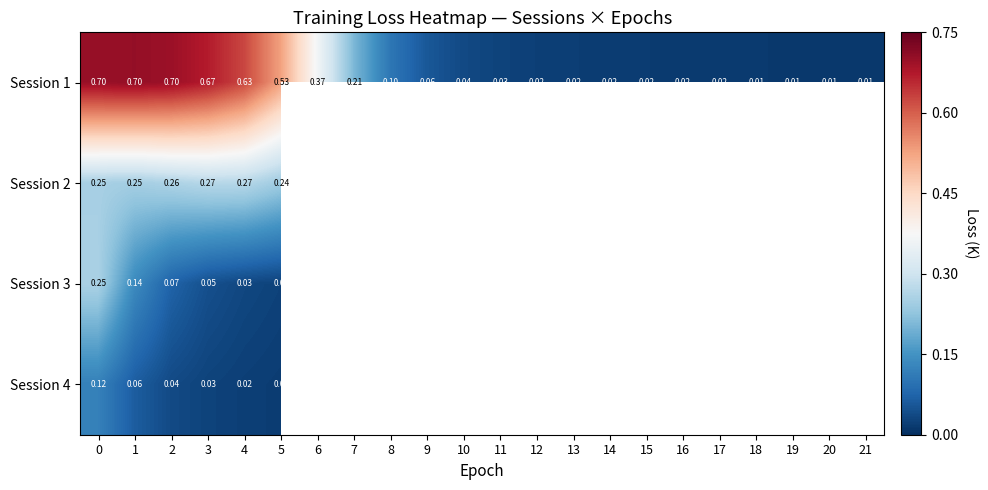

Which series has the largest total across all categories?

Session 1